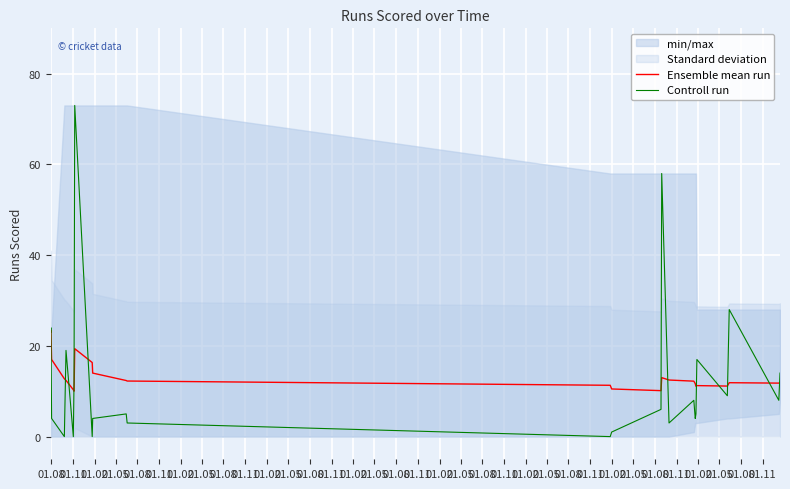

What is the highest value of the Controll run series?

73.0